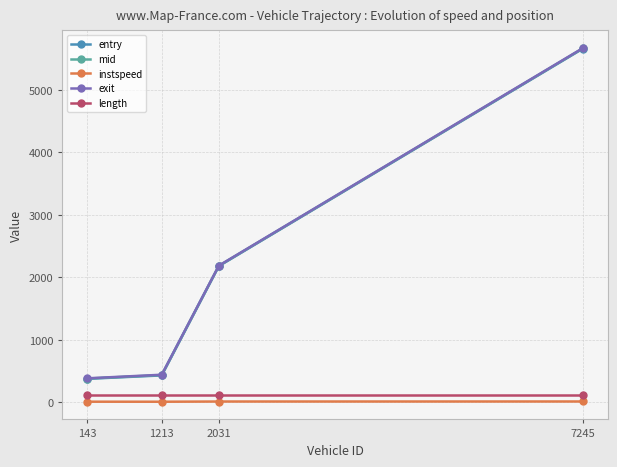

What is the difference between the second highest and minimum values in the exit series?

1802.7